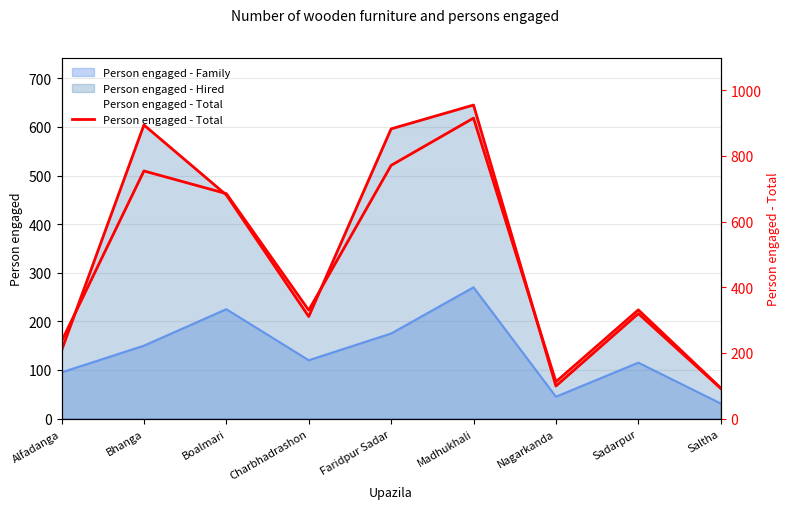

List the labels in order of value, largest first.

Madhukhali, Faridpur Sadar, Bhanga, Boalmari, Sadarpur, Charbhadrashon, Alfadanga, Nagarkanda, Saltha